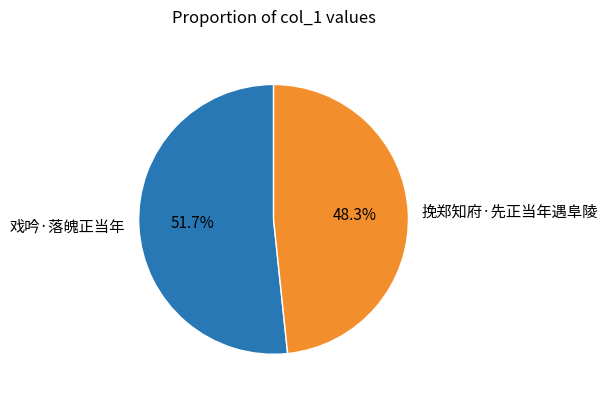

True or false: 戏吟·落魄正当年 accounts for 59% of the total.

False